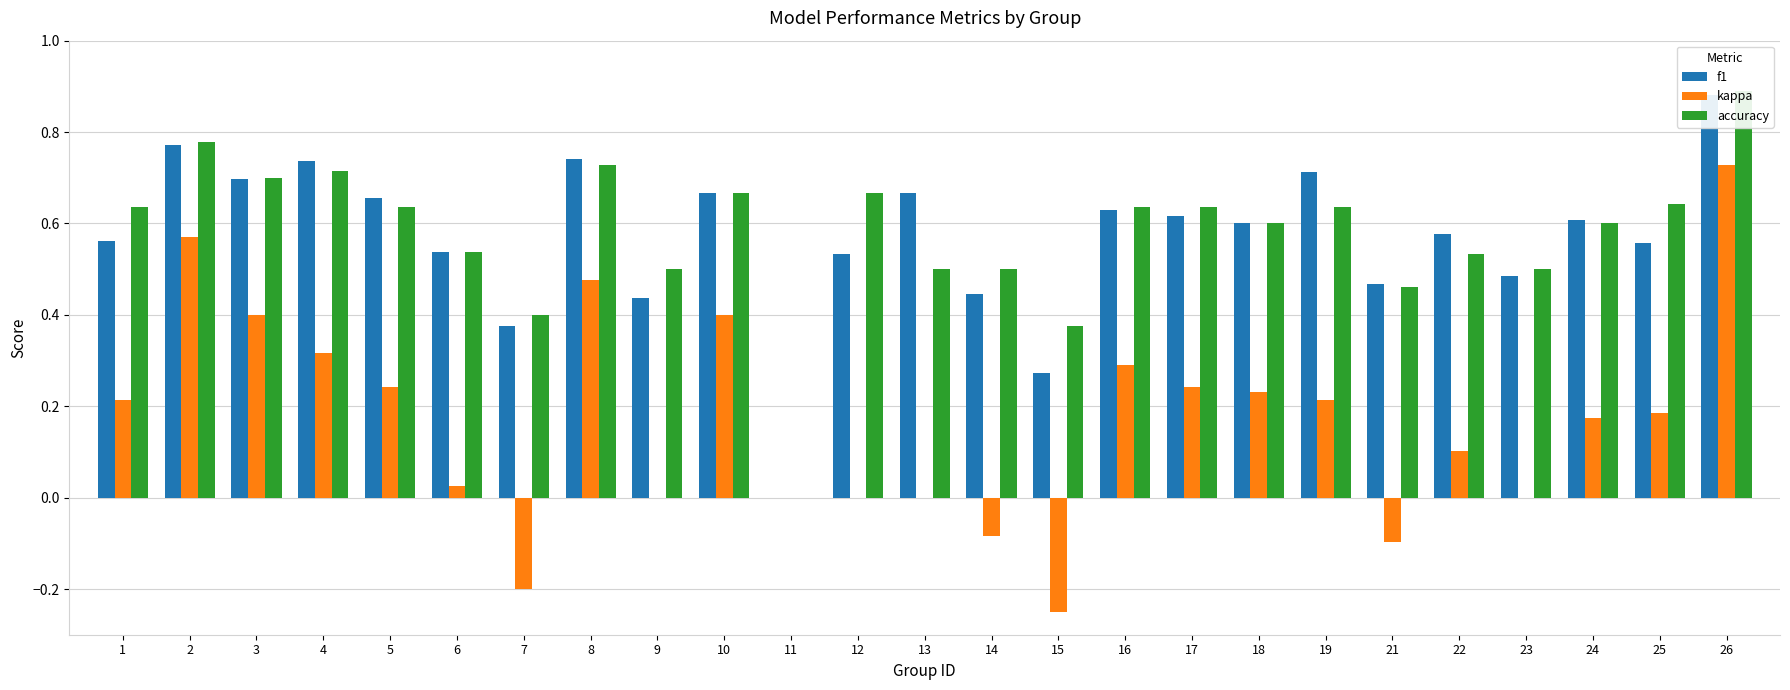

What value does the accuracy series have at 10?

0.7